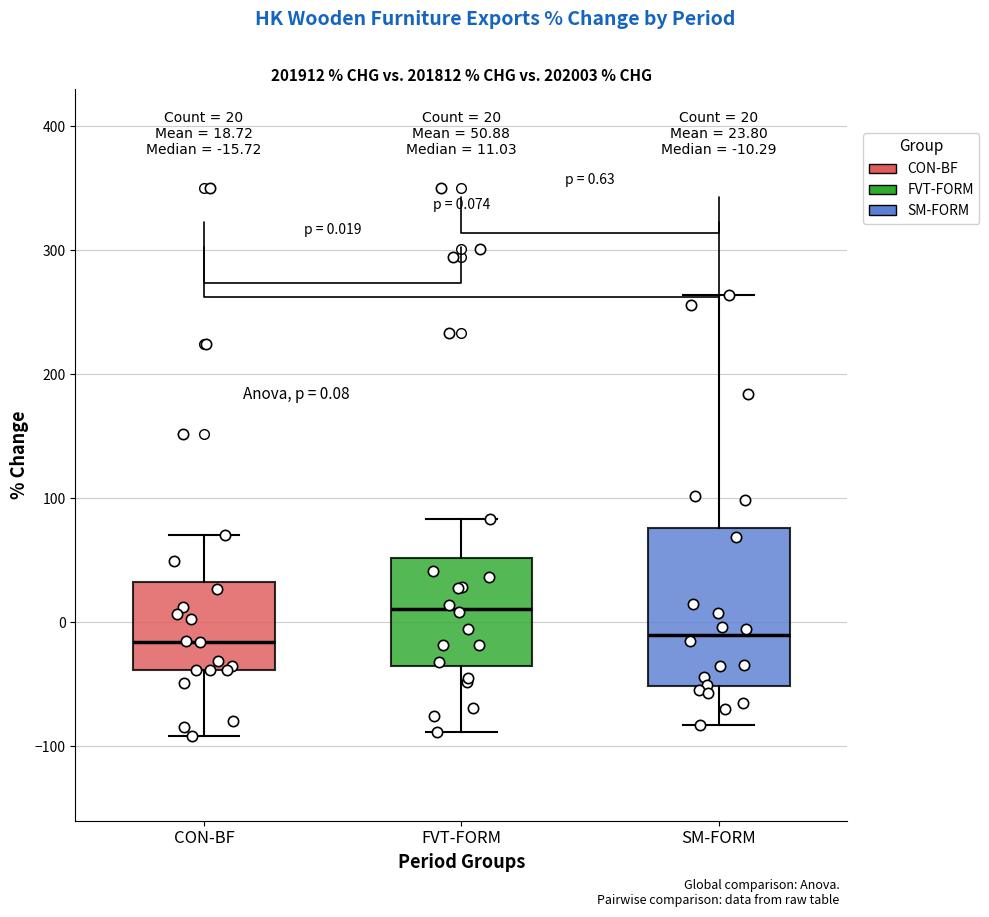

Comparing the boxes themselves (not the whiskers), which one is the tallest?

SM-FORM